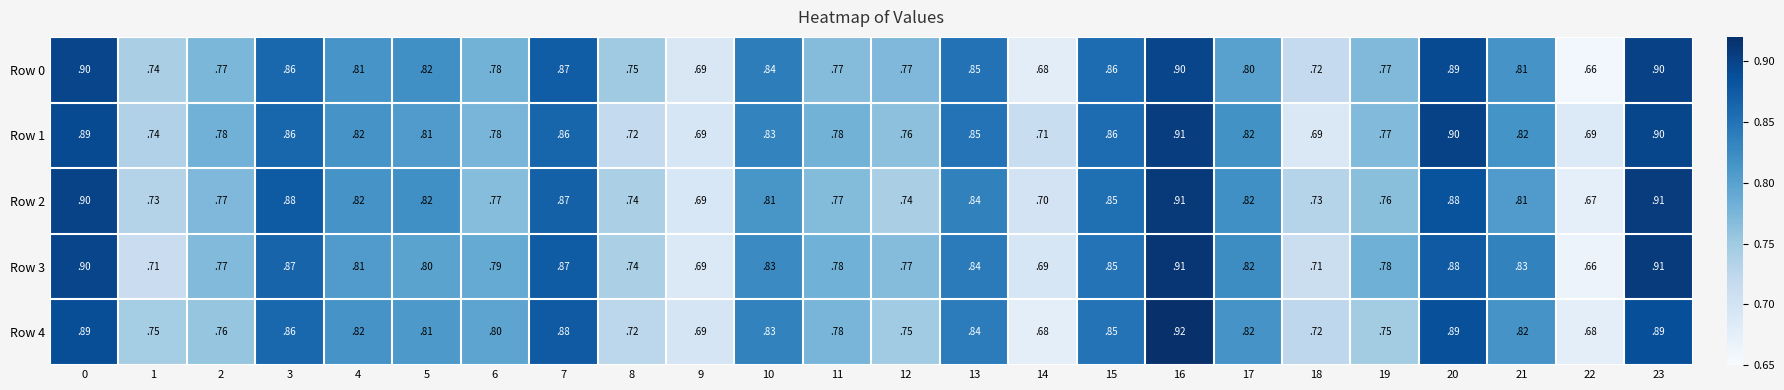

The value of Row 2 at 14 is 0.2. True or false?

False